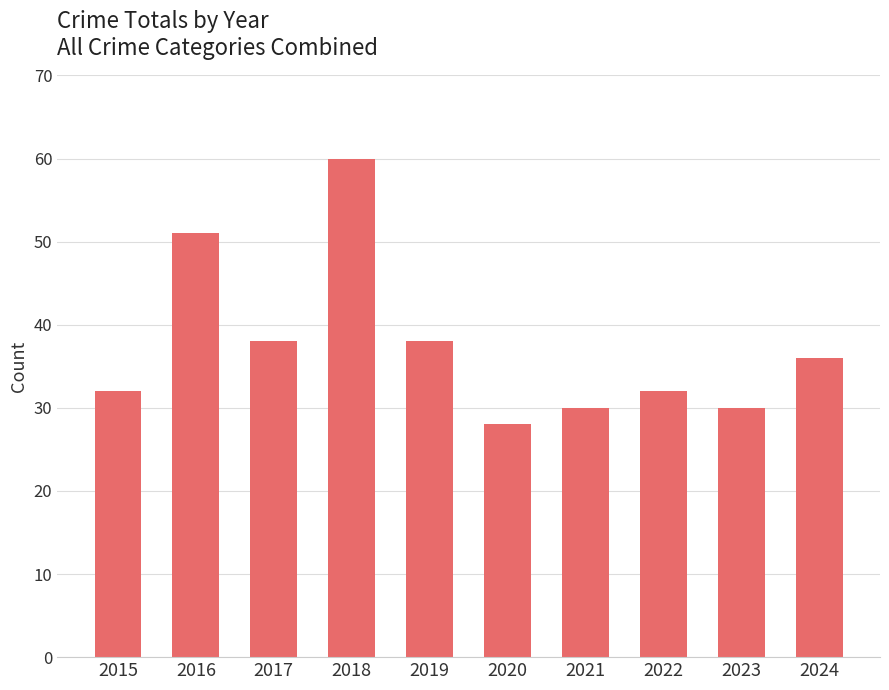

Does the chart contain stacked bars?

No